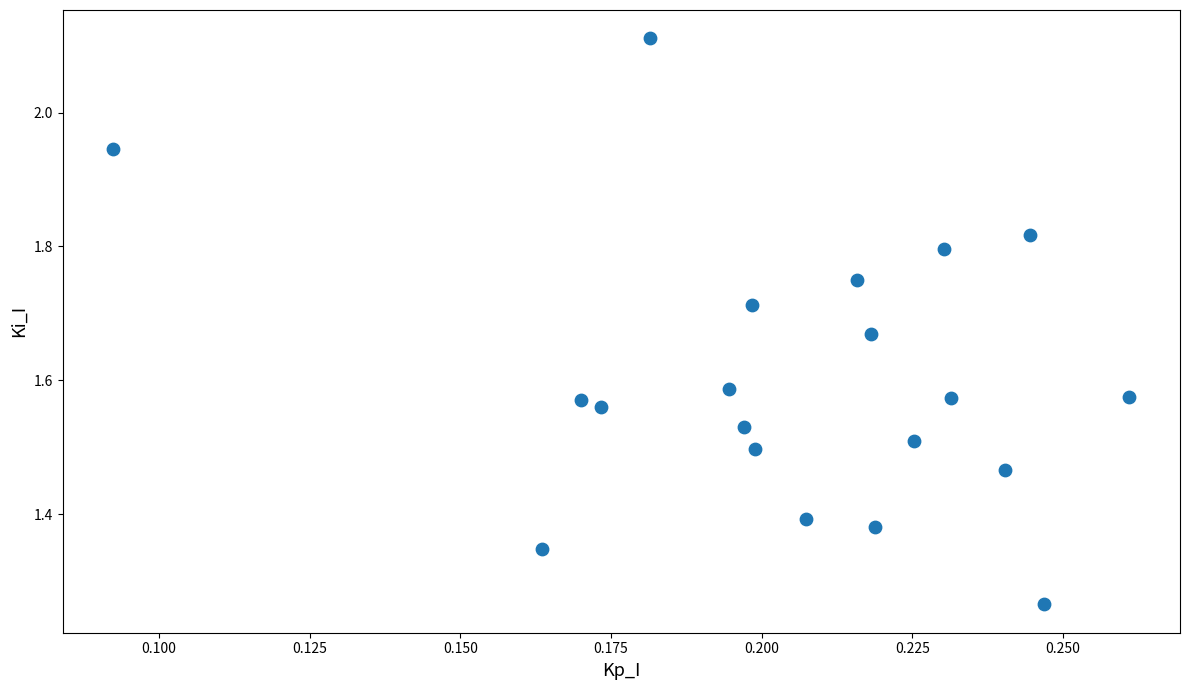

What is the range of Y values (max minus min)?

0.8